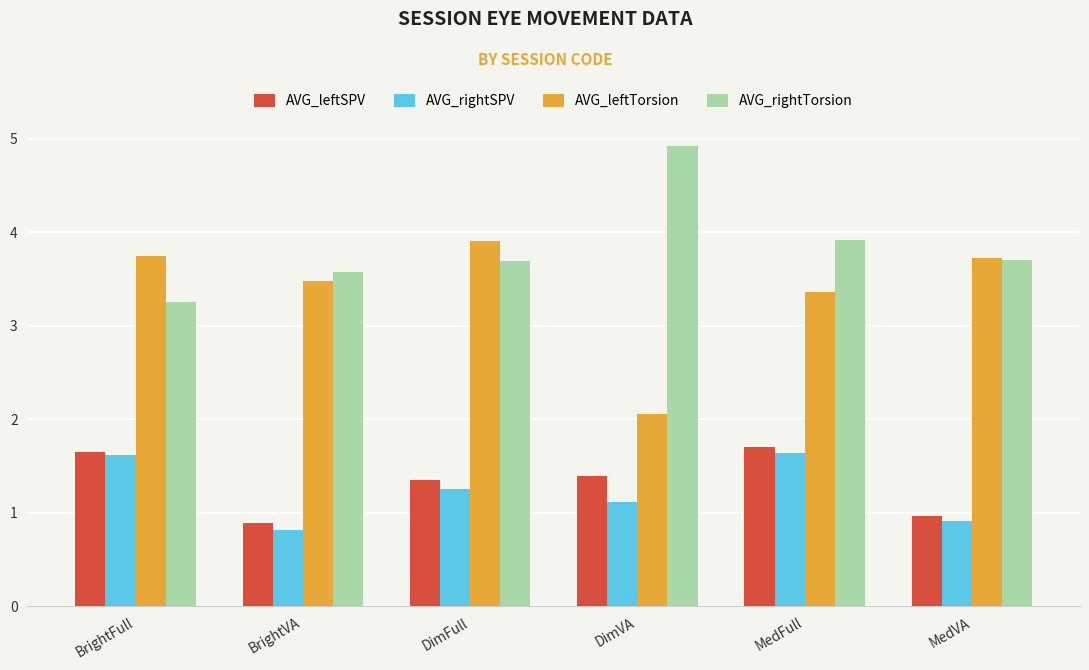

At DimVA, list the series in order from smallest to largest.

AVG_rightSPV, AVG_leftSPV, AVG_leftTorsion, AVG_rightTorsion